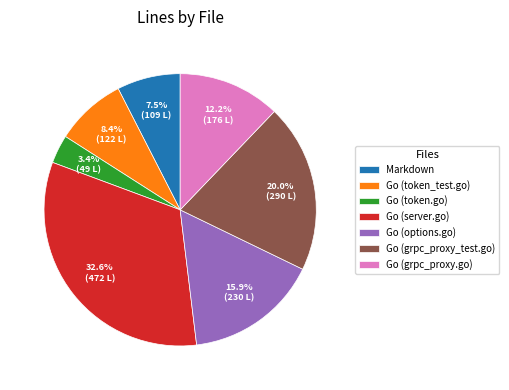

Does Go (server.go) account for over 50% of the chart?

No